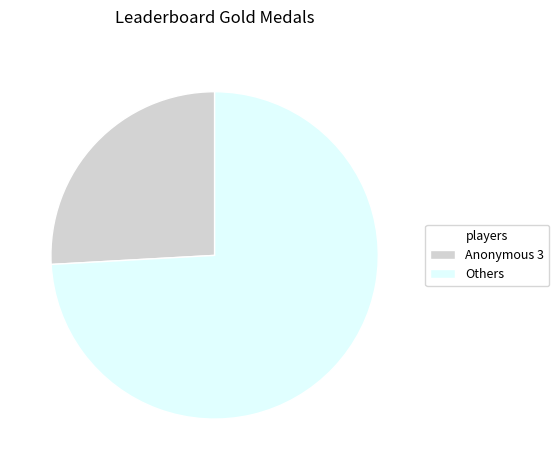

The Anonymous 3 slice represents 26% of the pie. True or false?

True